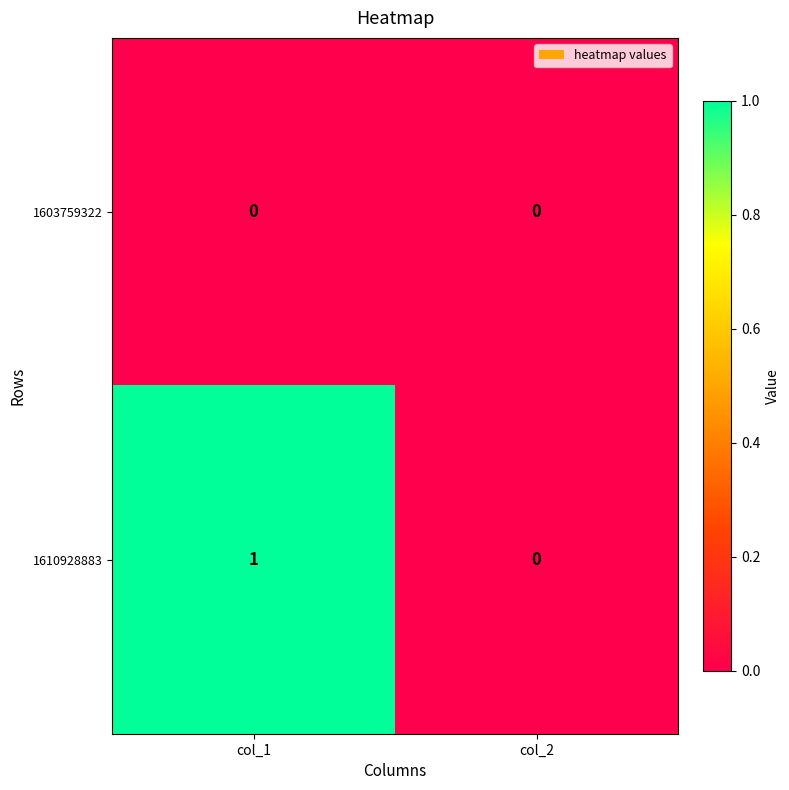

At which category is the sum across all series the highest?

col_1